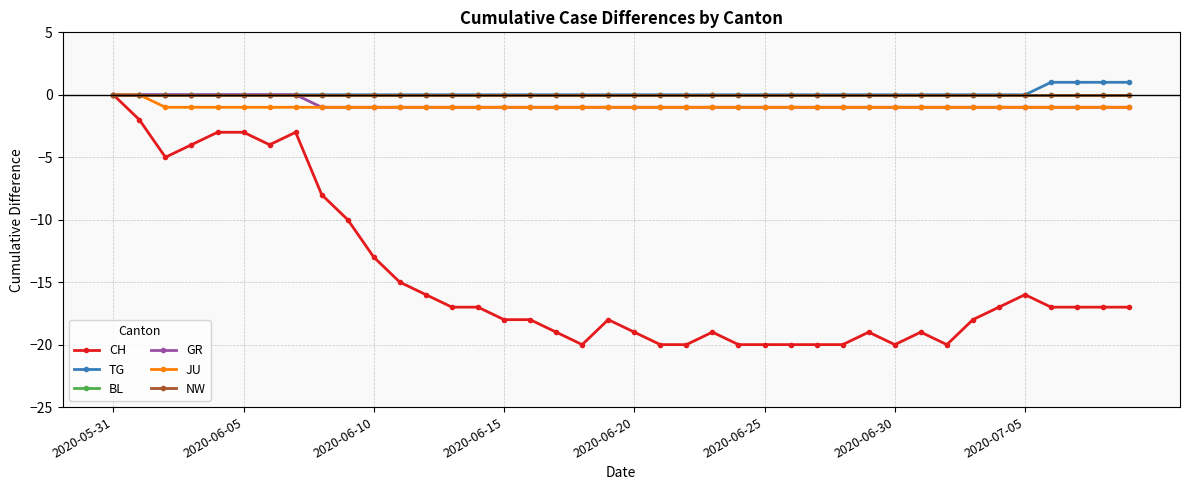

Is this an area chart (filled region under the line)?

No